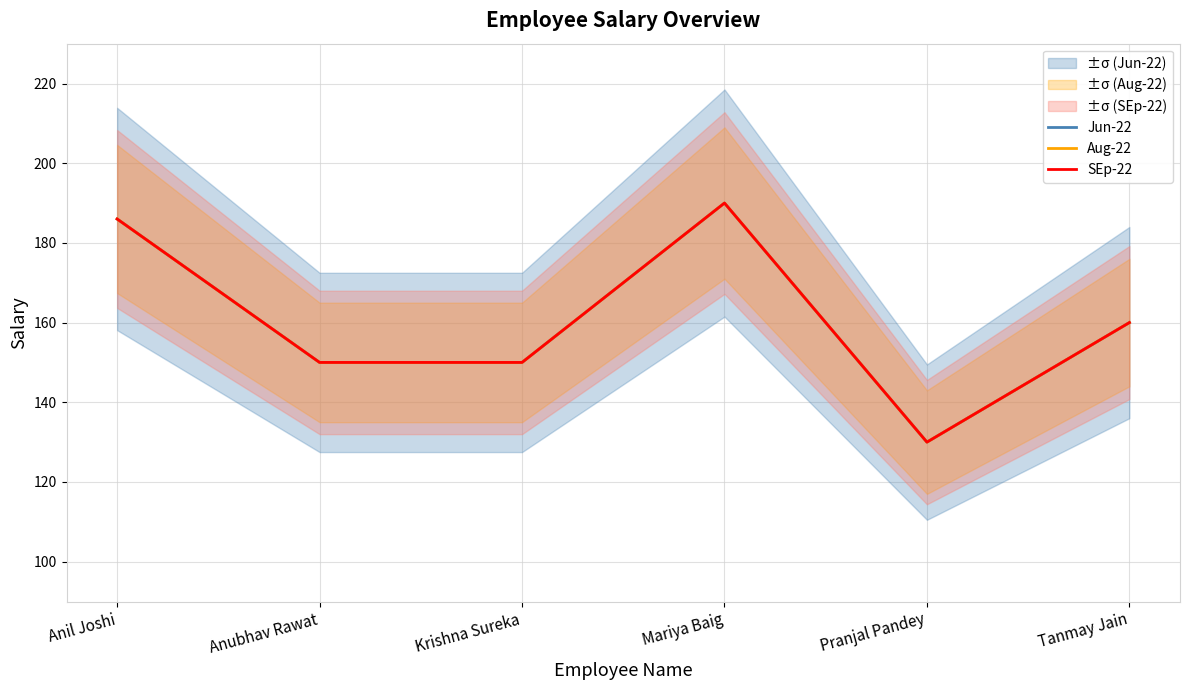

True or false: Aug-22 has more than 2 interior local peaks.

False